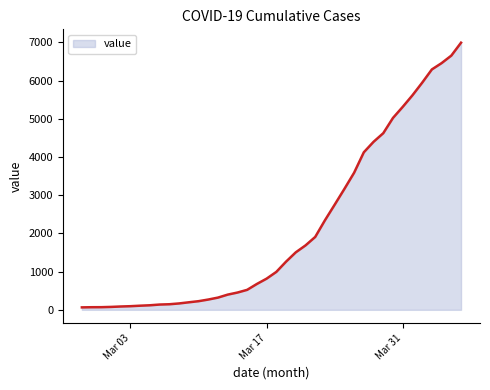

What is the maximum value shown in the chart?

6995